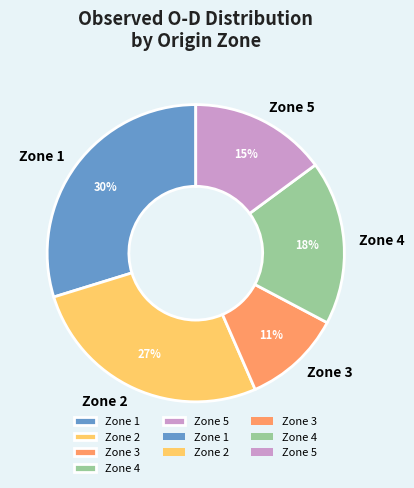

Which category has the biggest portion of the pie?

Zone 1